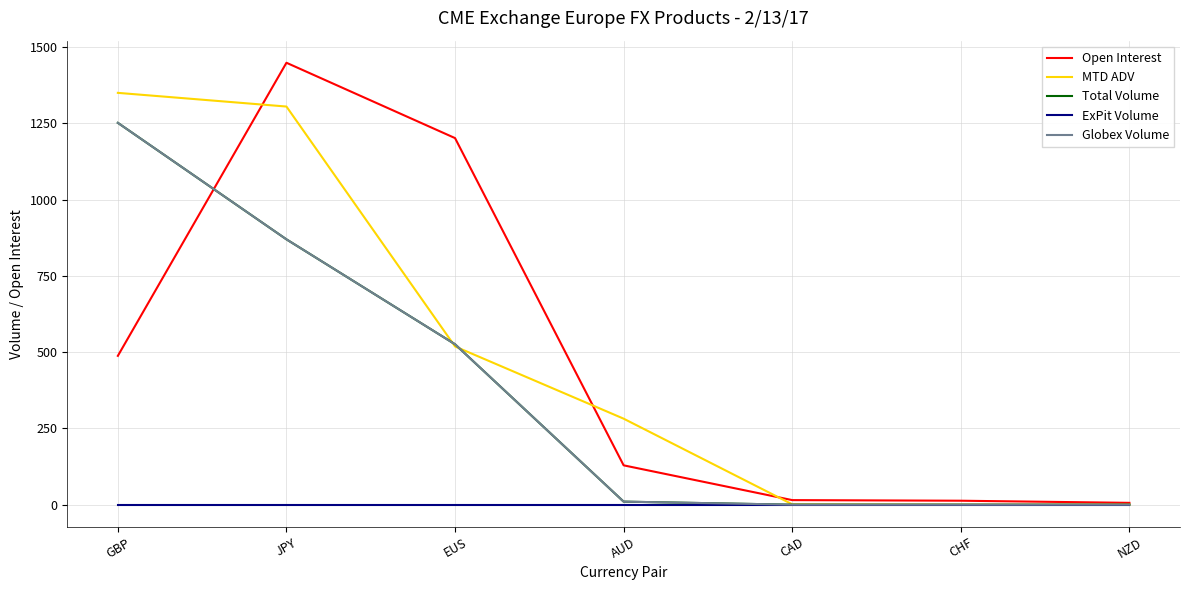

Does the chart display data point markers on the line(s)?

No